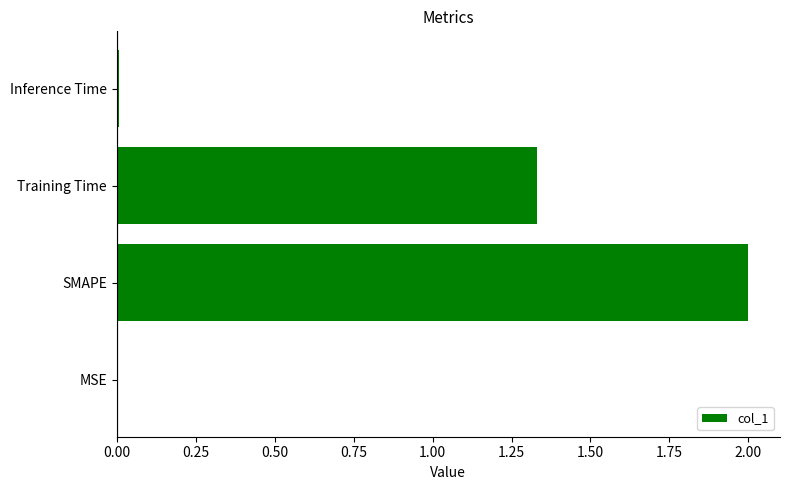

The chart shows a value of 0.6 at SMAPE. True or false?

False